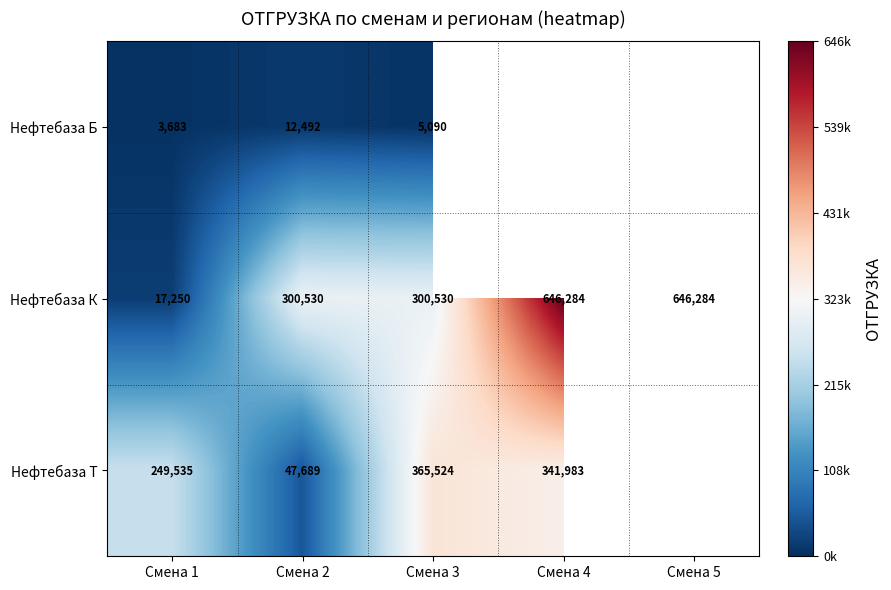

True or false: Нефтебаза К has a value of 11790.1 at Смена 1.

False